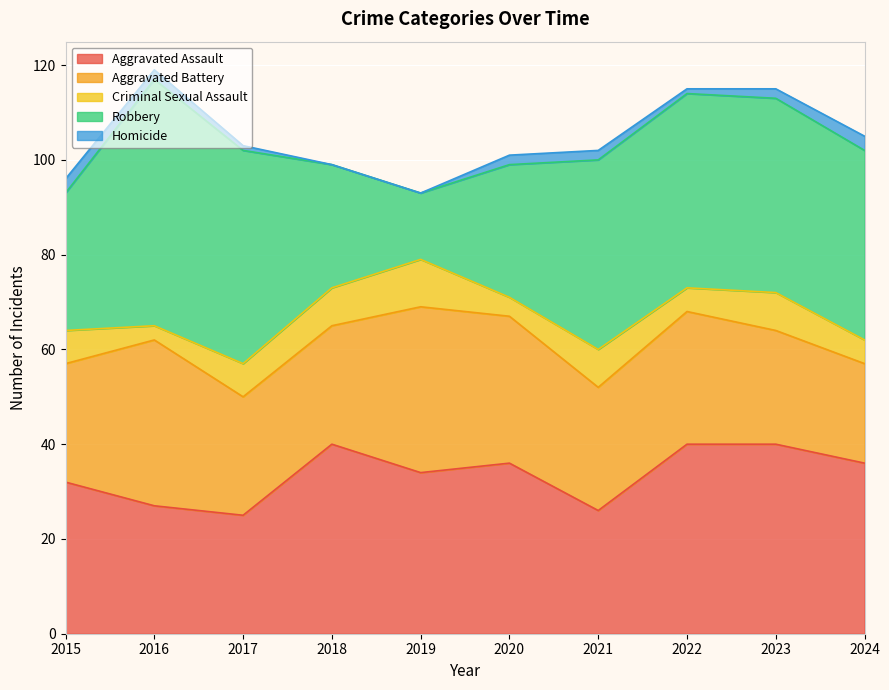

Count the Criminal Sexual Assault values in the range 5 to 8.

7